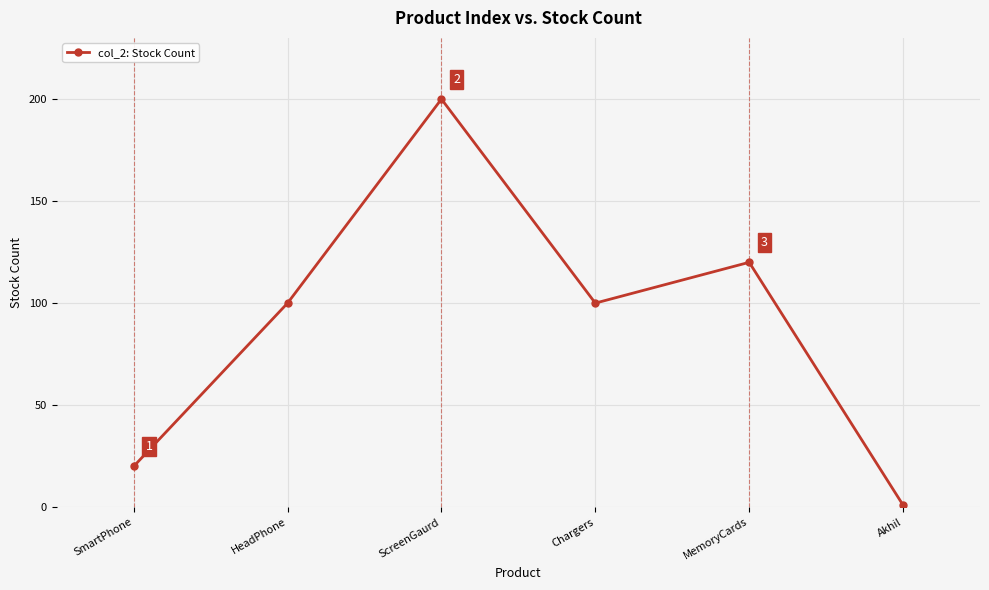

Read the value at SmartPhone.

20